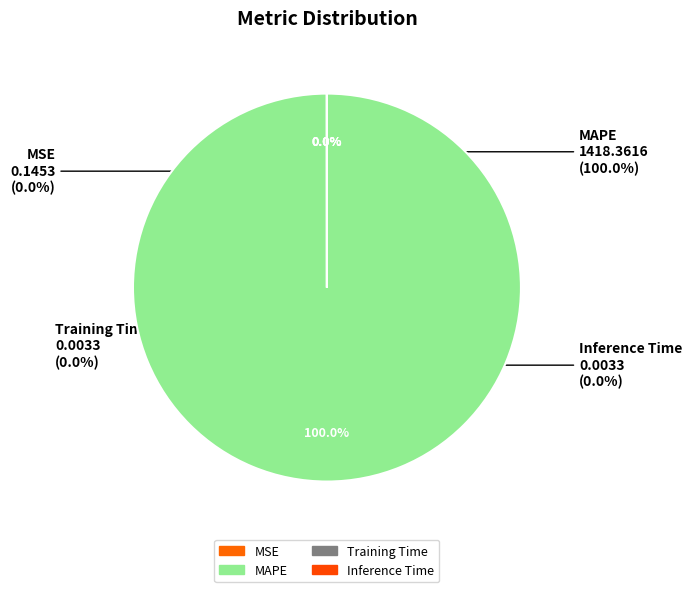

What is the change in value from MSE to Inference Time?

-0.1